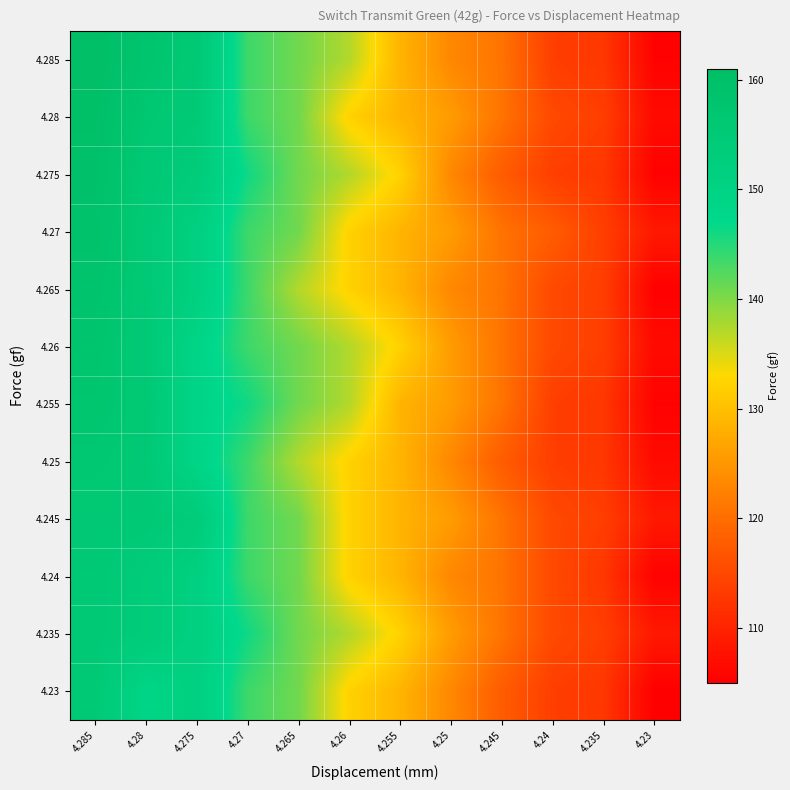

What is the smallest value displayed?

105.0